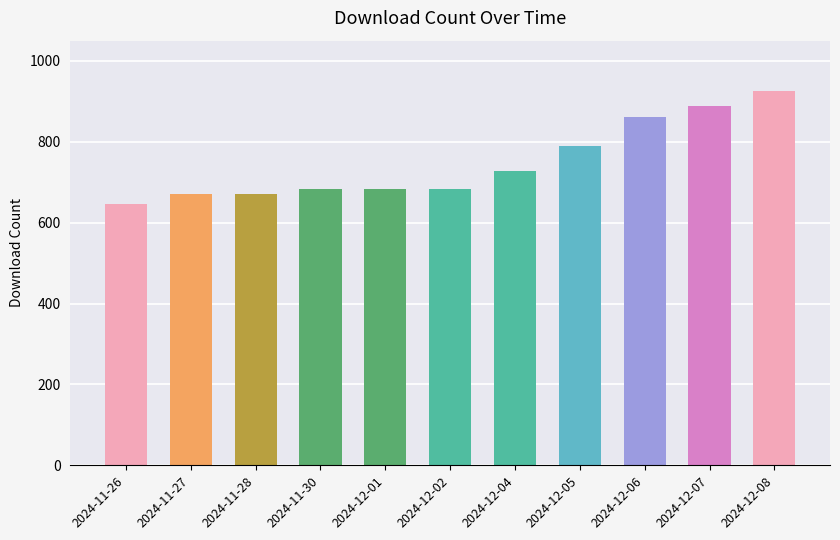

What is the sum of all values?

8228